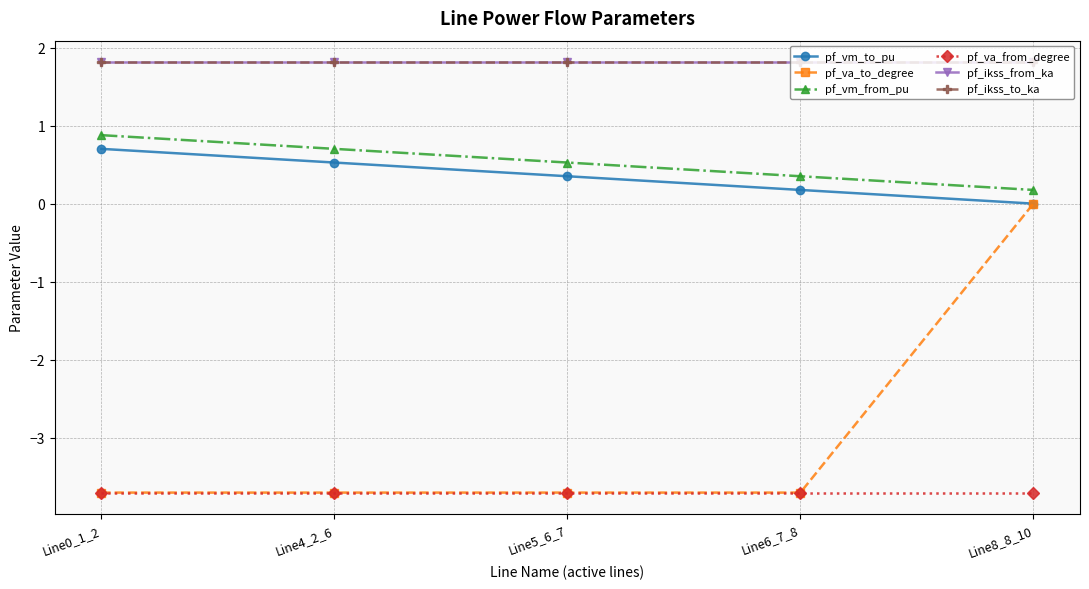

What is the value of the pf_vm_from_pu point at the 4th from the left?

0.4